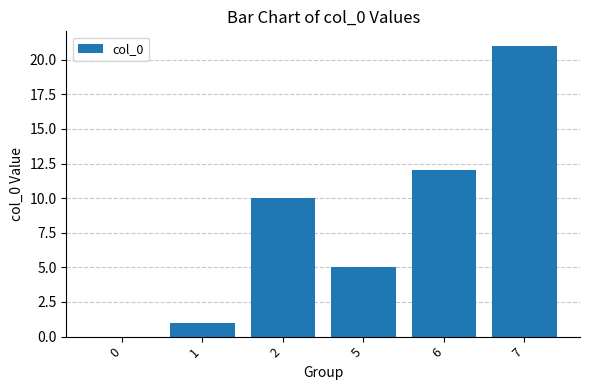

What value does the data have at 7?

21